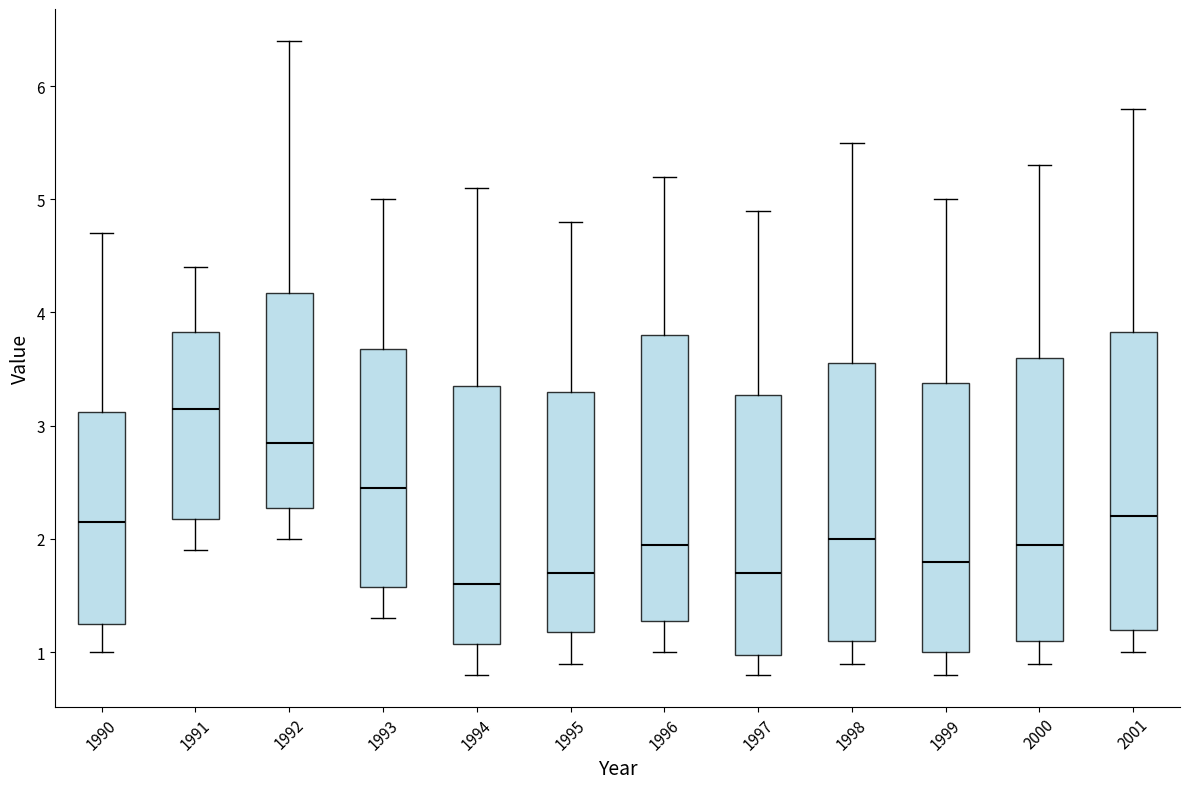

Comparing the boxes themselves (not the whiskers), which one is the tallest?

2001